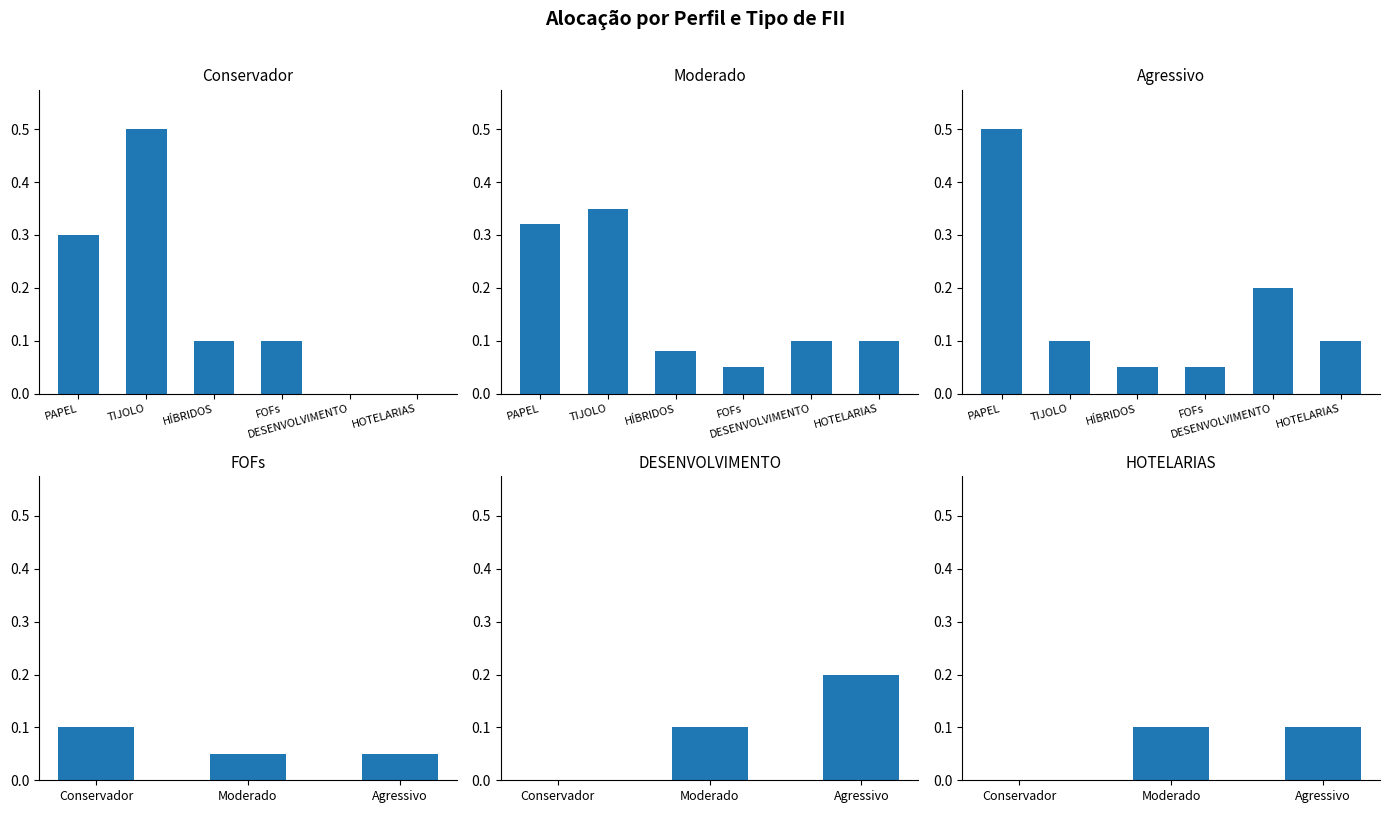

What is the total value across all series at HÍBRIDOS?

0.2